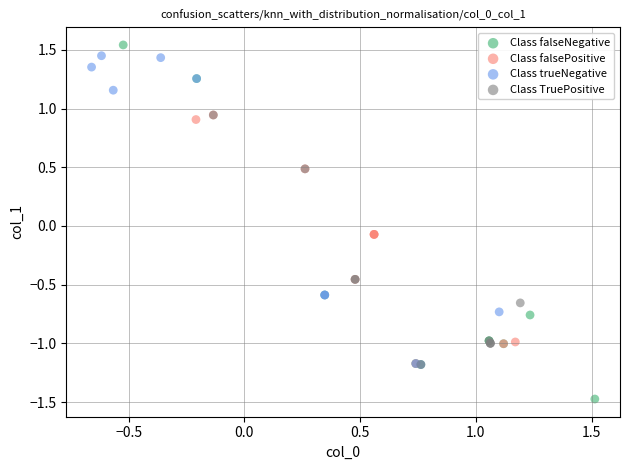

Which series has the largest Y range (max minus min)?

Class falseNegative